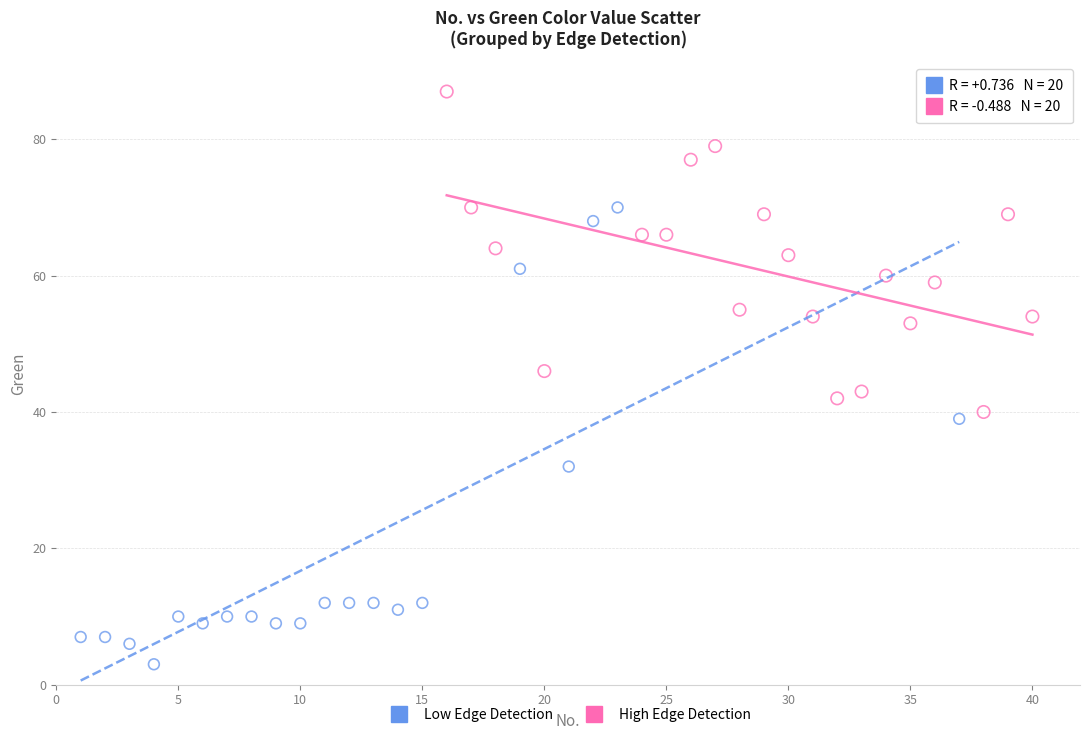

Which series contains the highest Y value?

High Edge Detection